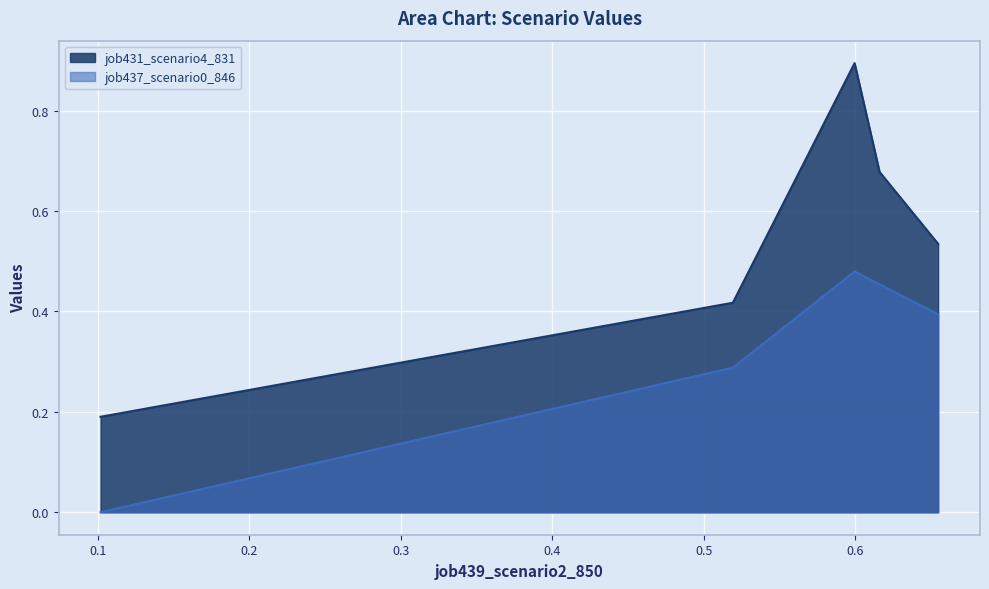

What is the value of the job437_scenario0_846 point at the 2nd from the left?

0.3